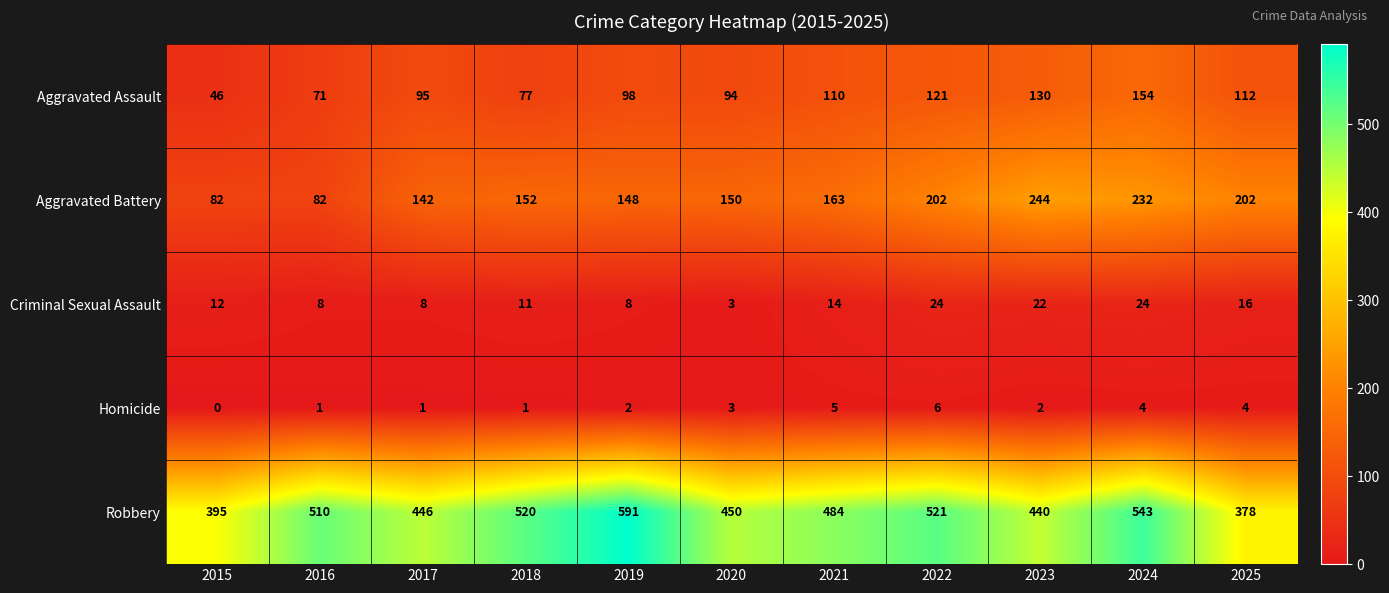

At which label is Aggravated Battery closest to 163?

2021